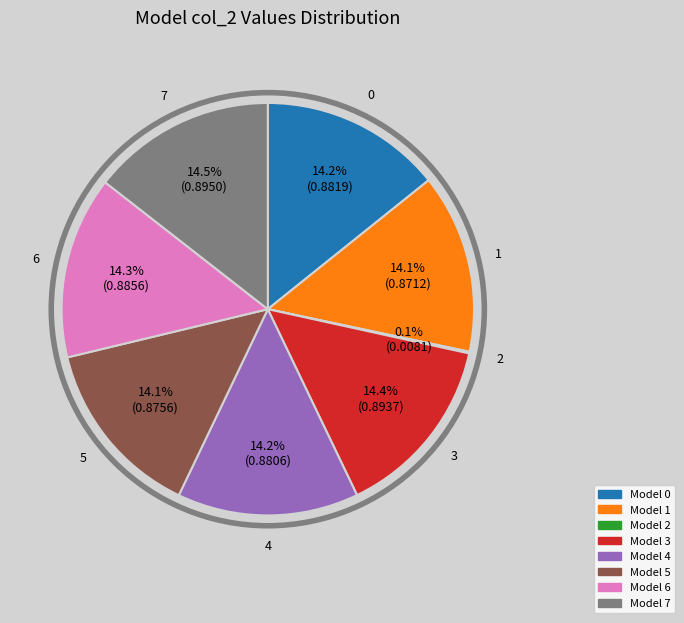

Is there any slice that represents more than half of the pie?

No